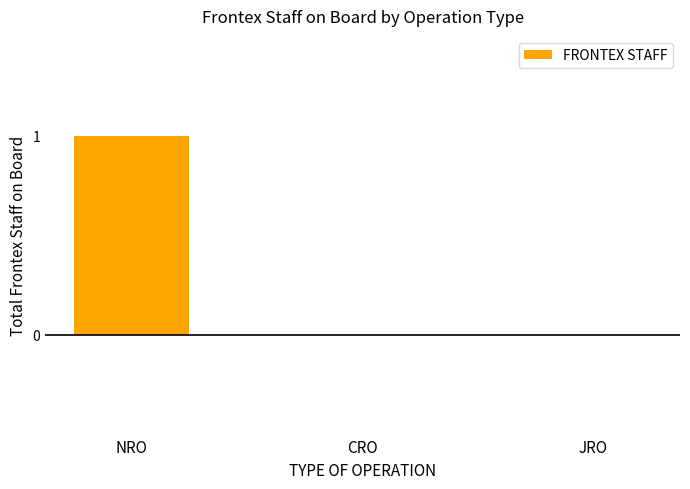

The chart shows a value of 1 at NRO. True or false?

True